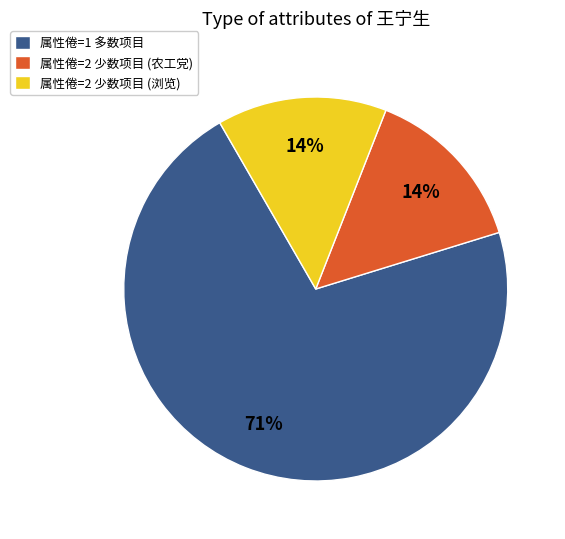

True or false: 属性倦=1 多数项目 accounts for 86% of the total.

False